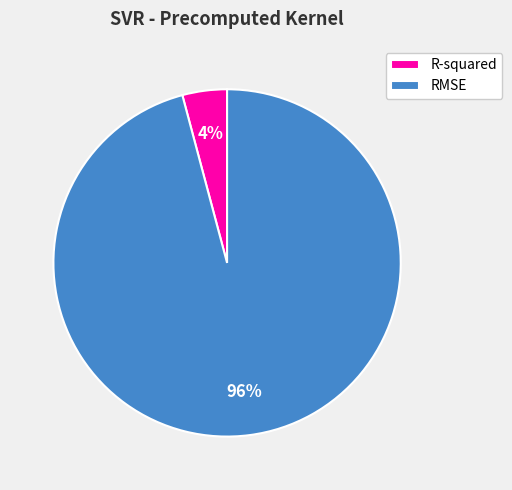

The R-squared slice represents 4% of the pie. True or false?

True